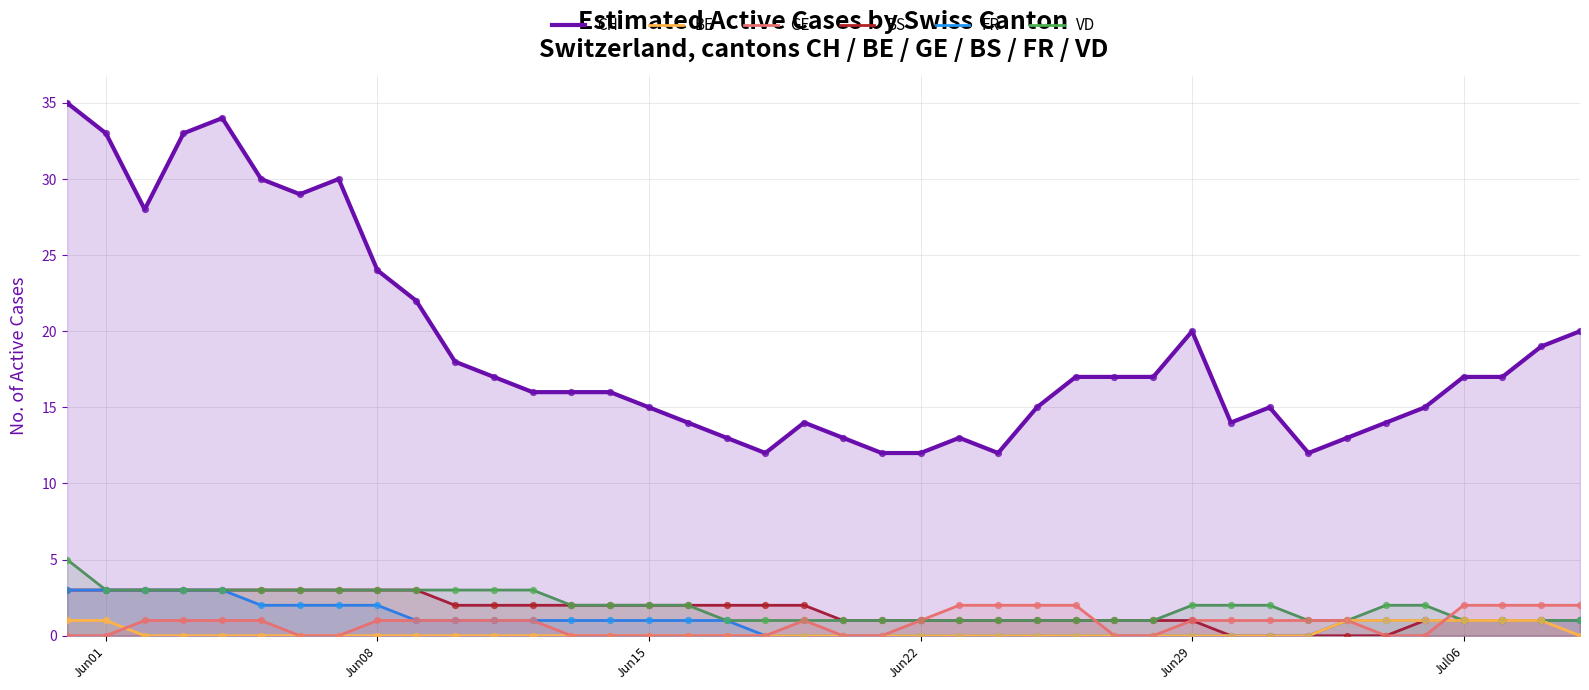

At how many categories does at least one series exceed 8?

40